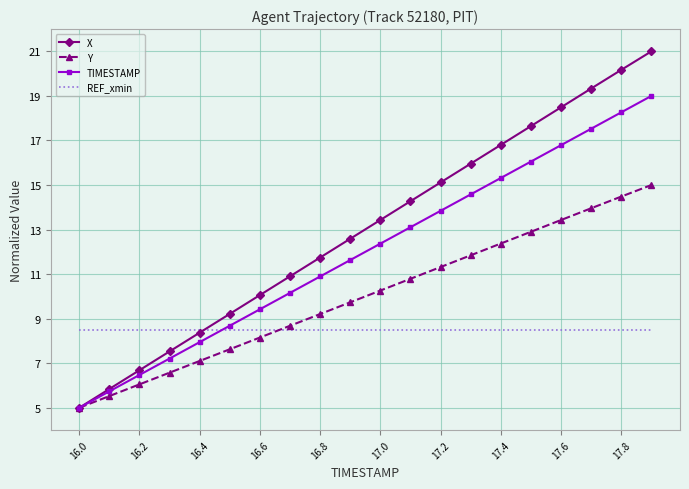

True or false: TIMESTAMP and REF_xmin intersect in this chart.

True